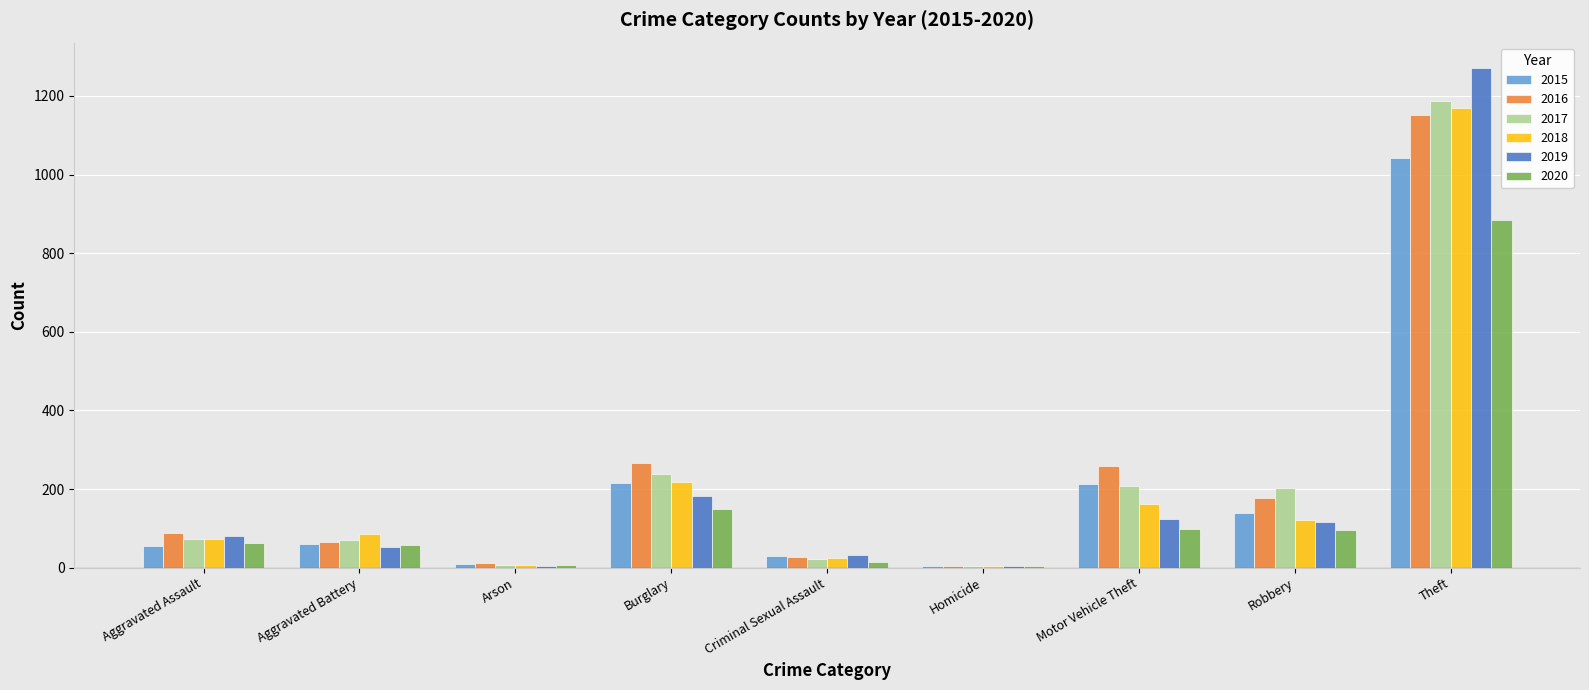

What is the sum of all 2018 values?

1865